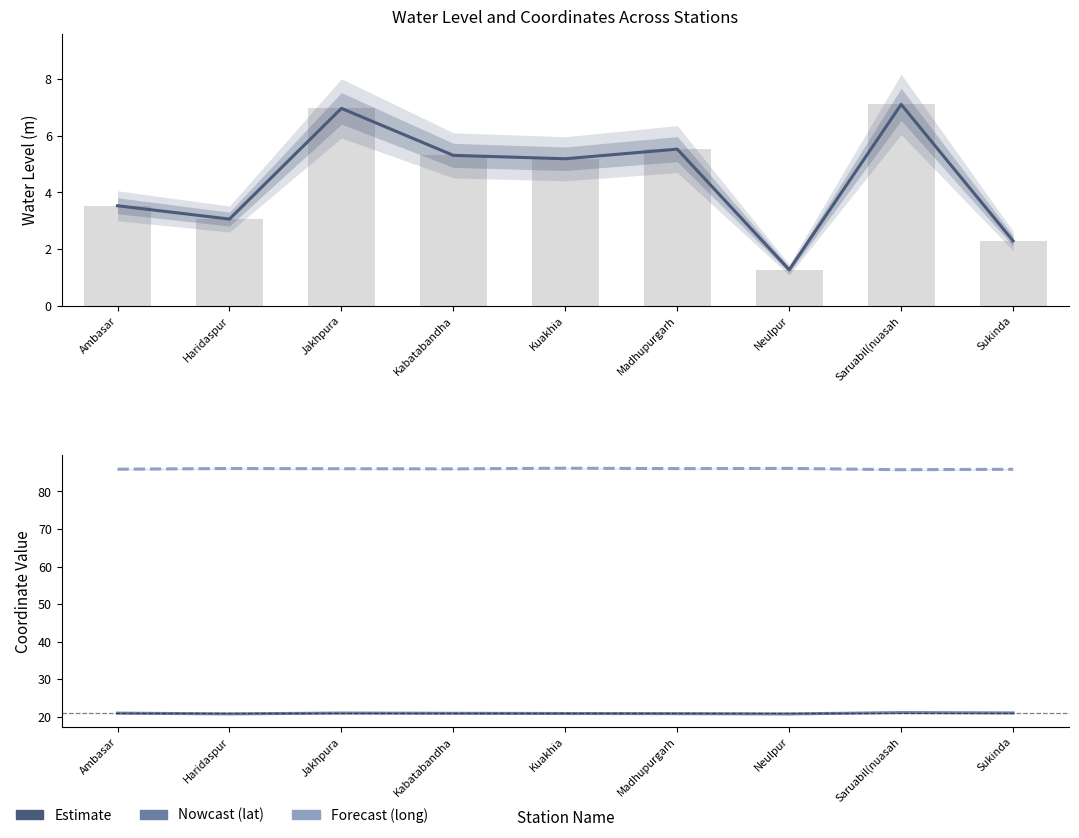

Count the number of data series in this chart.

3